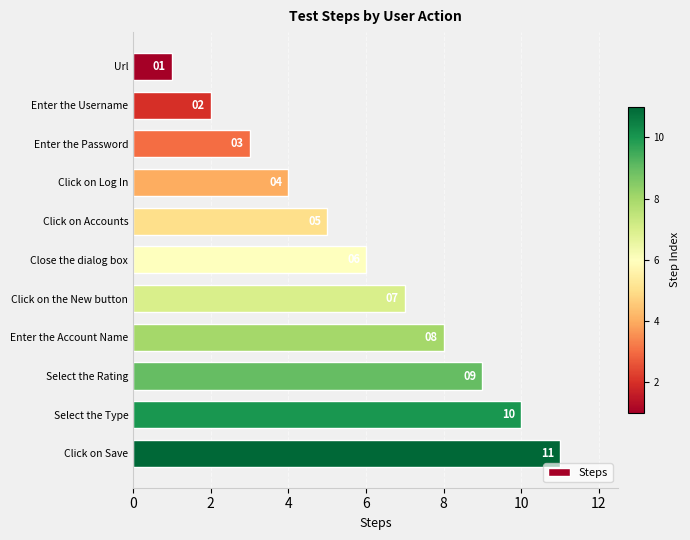

How many bars are there in total?

11